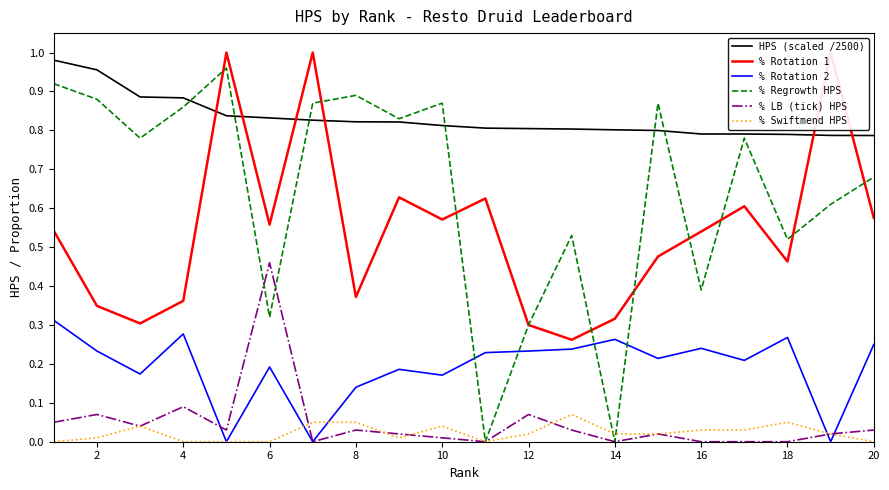

Count the number of data series in this chart.

6